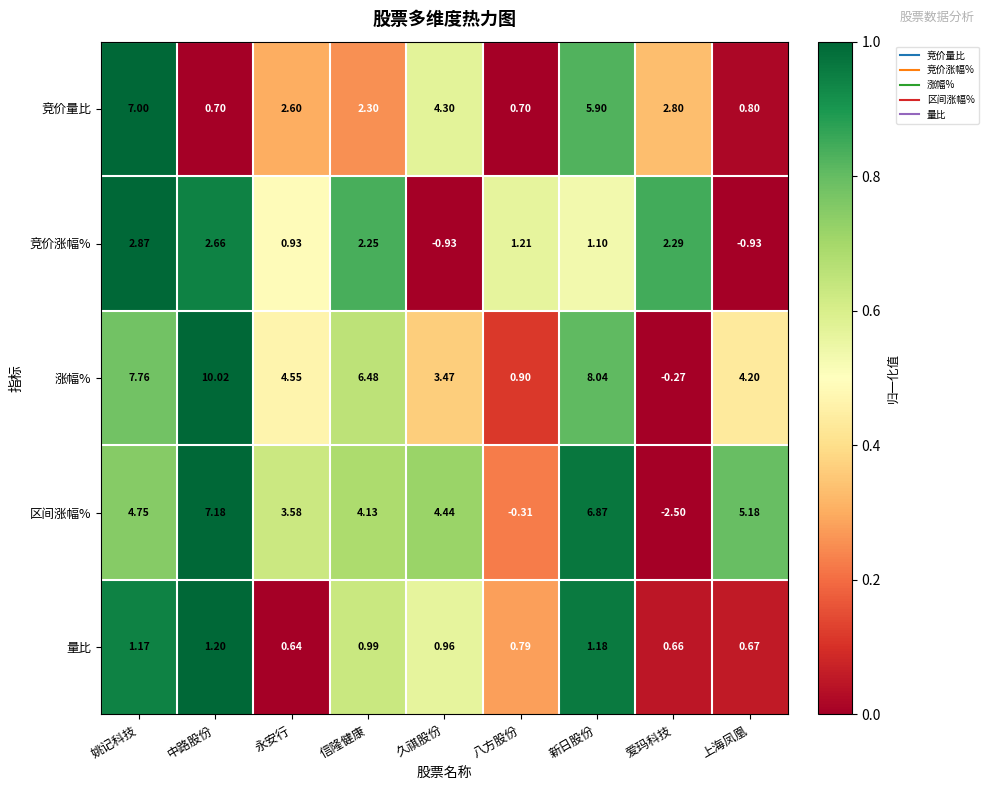

Which series has the widest spread of values?

涨幅%